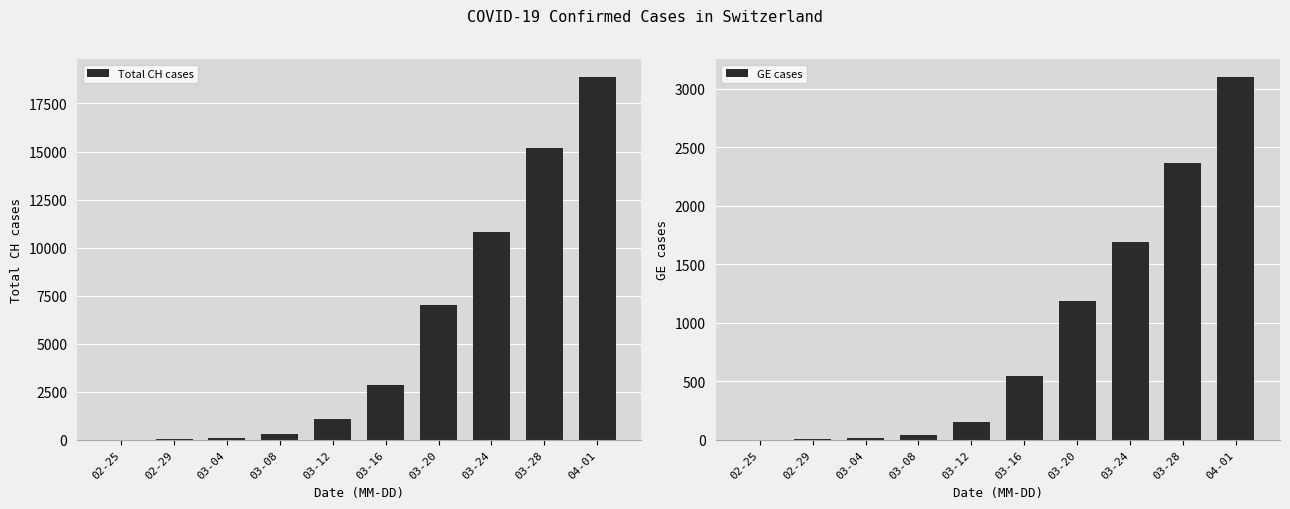

Which series has the largest range (max minus min)?

Total CH cases